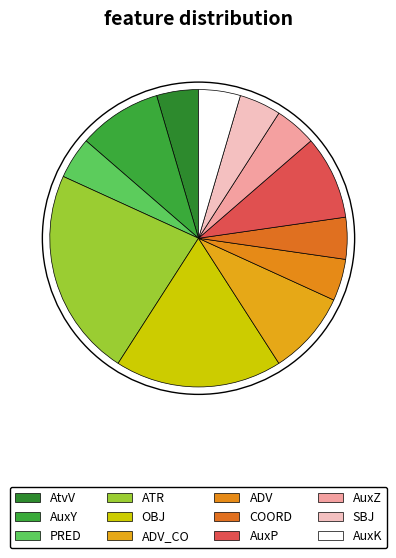

Does ATR represent more than half of the total?

No